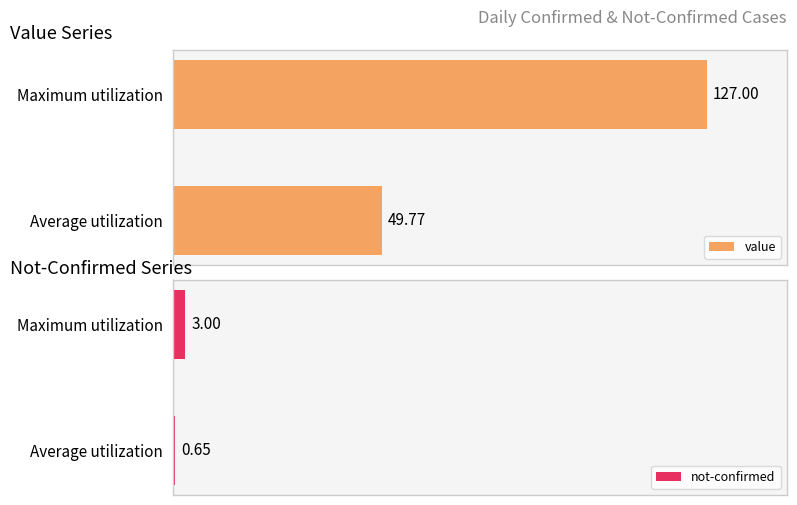

Reading left to right, what are all the values shown in this chart?

value: 49.8	127.0
not-confirmed: 0.7	3.0